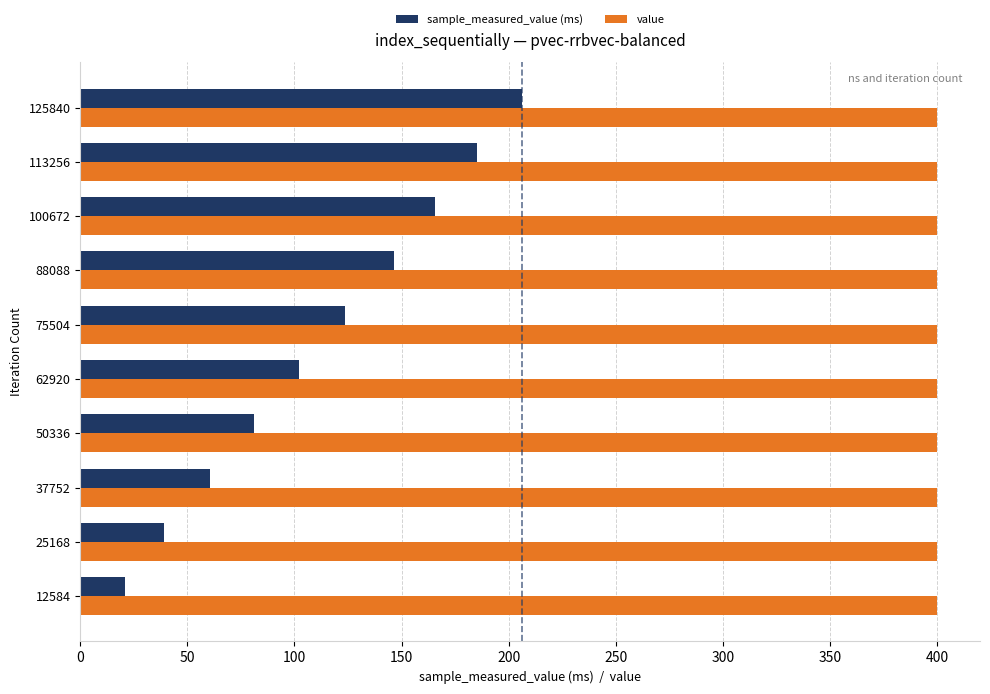

What are all the series names shown in the legend?

sample_measured_value (ms), value